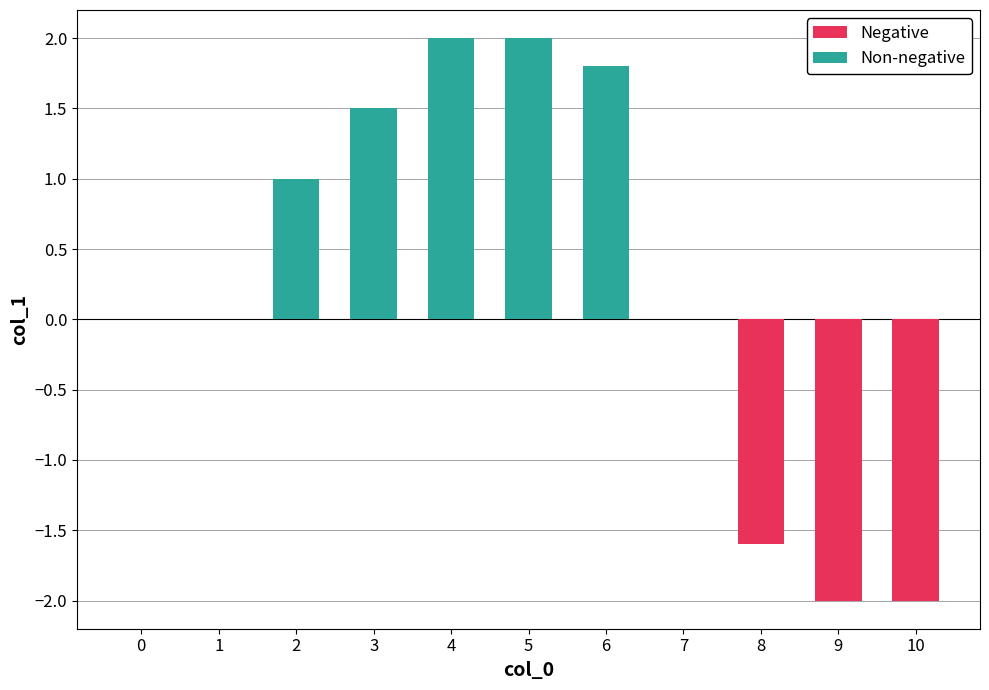

What is the maximum value shown in the chart?

2.0